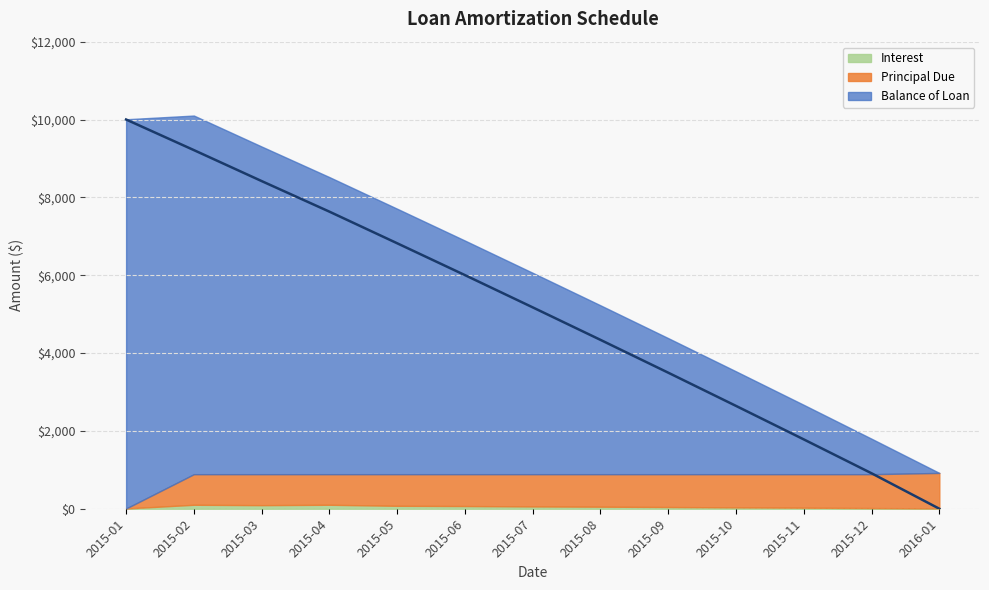

What is the average value of the Balance of Loan series?

5109.9